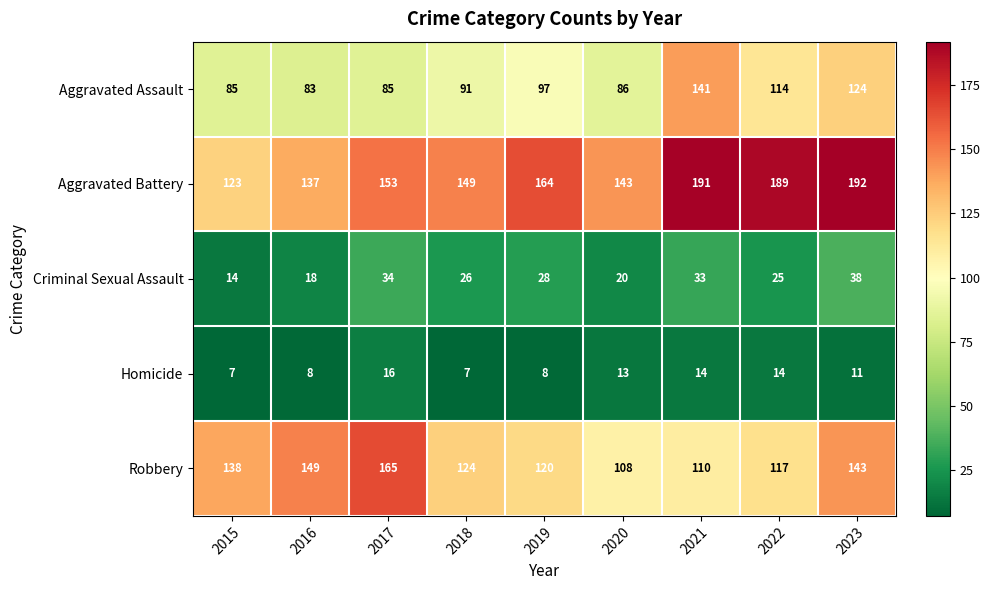

Count the number of data series in this chart.

5